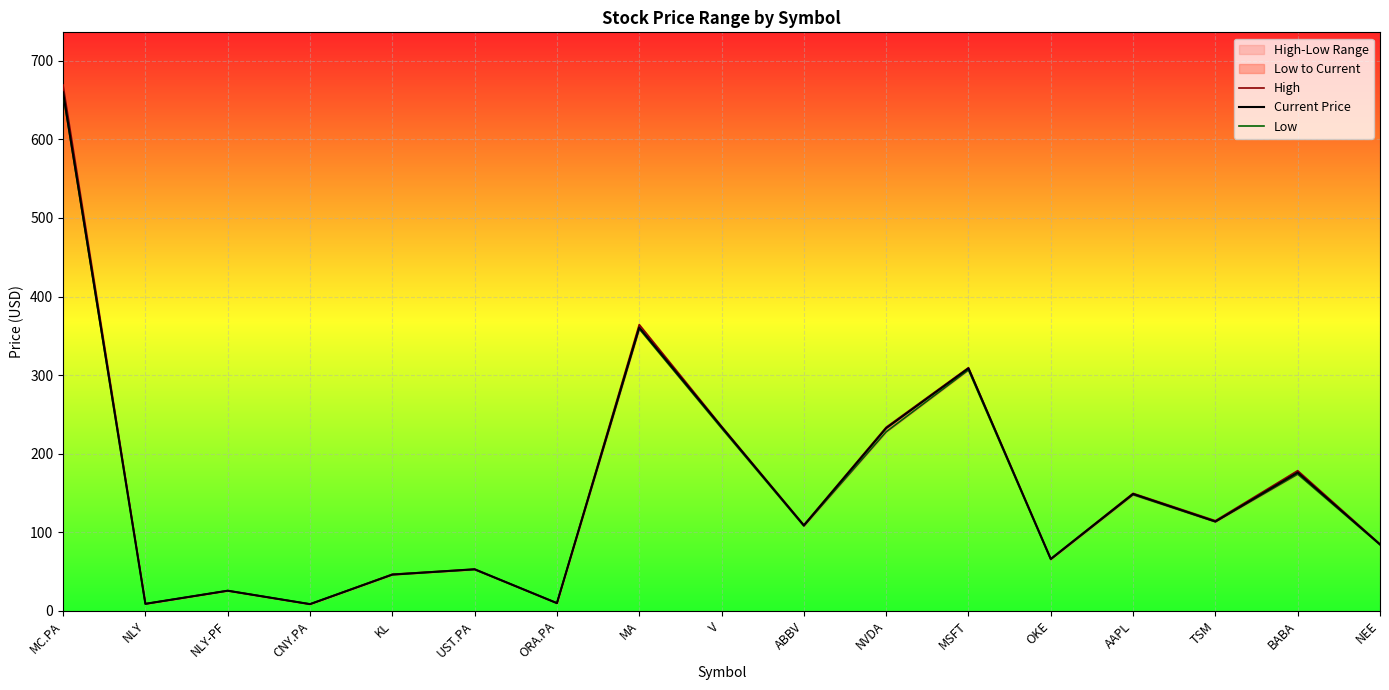

List the series in order of their peak value, highest first.

High, Current Price, Low